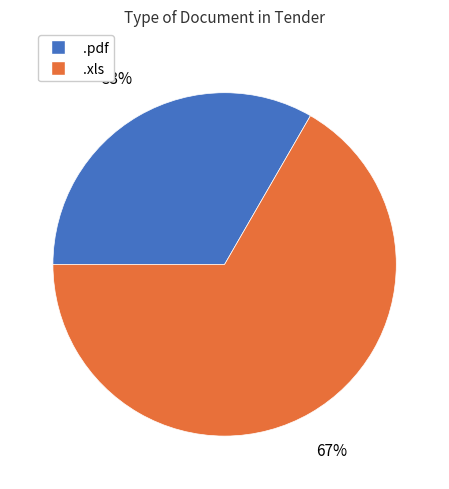

To the nearest percent, what portion does .pdf represent?

33%